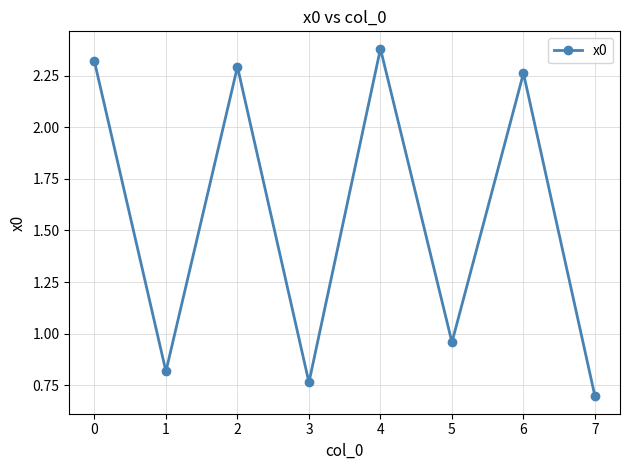

At which category does the chart reach its minimum across all series?

7